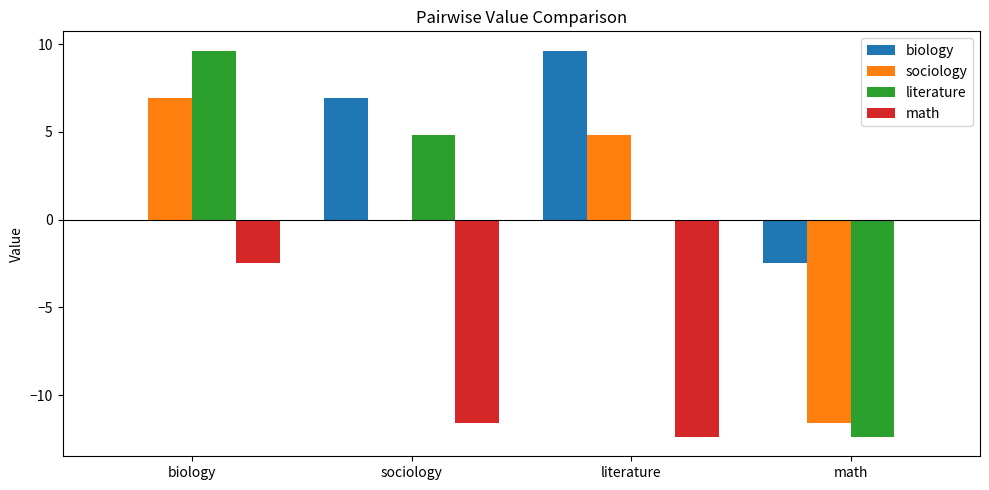

At which category is the sum across all series the highest?

biology